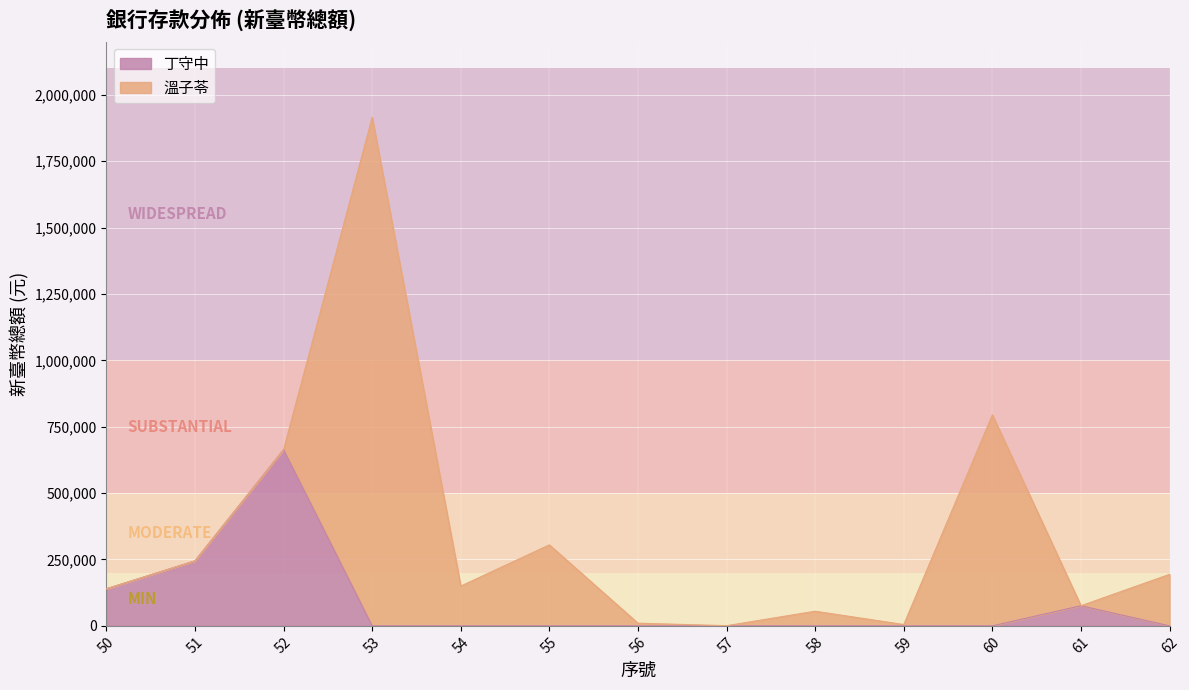

The value of 丁守中 at 52 is 422467. True or false?

False